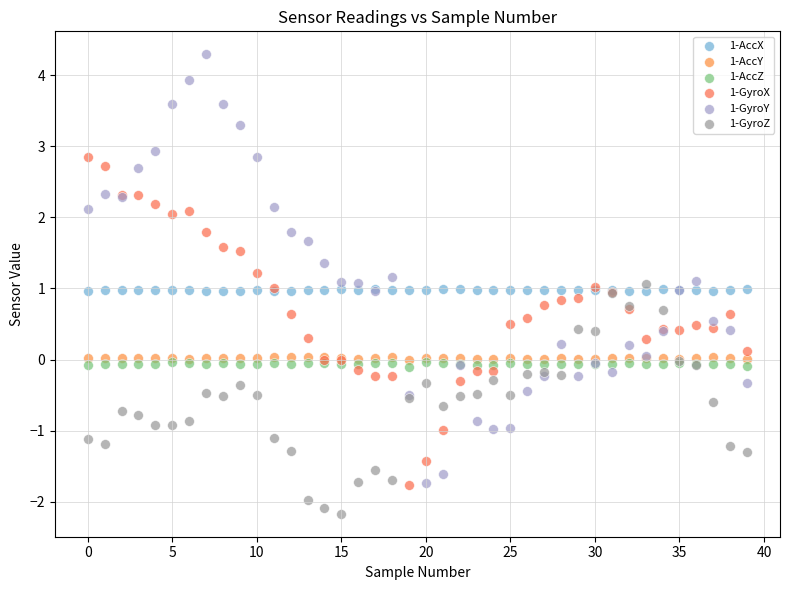

Which series contains the highest Y value?

1-GyroY